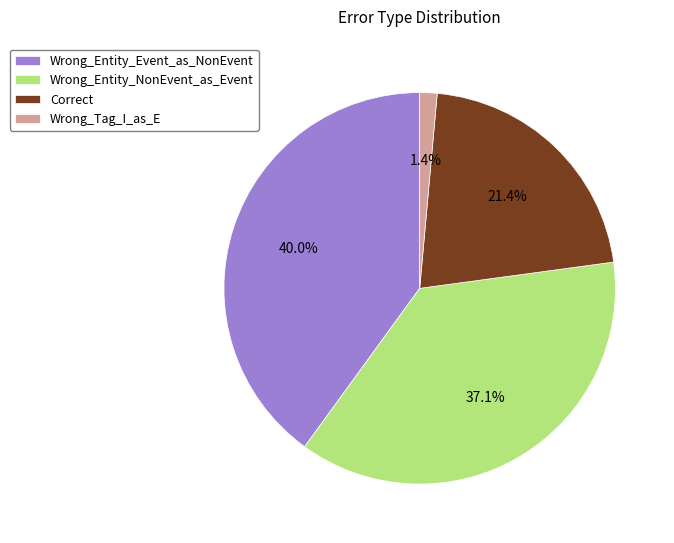

What is the smallest slice in the pie chart?

Wrong_Tag_I_as_E